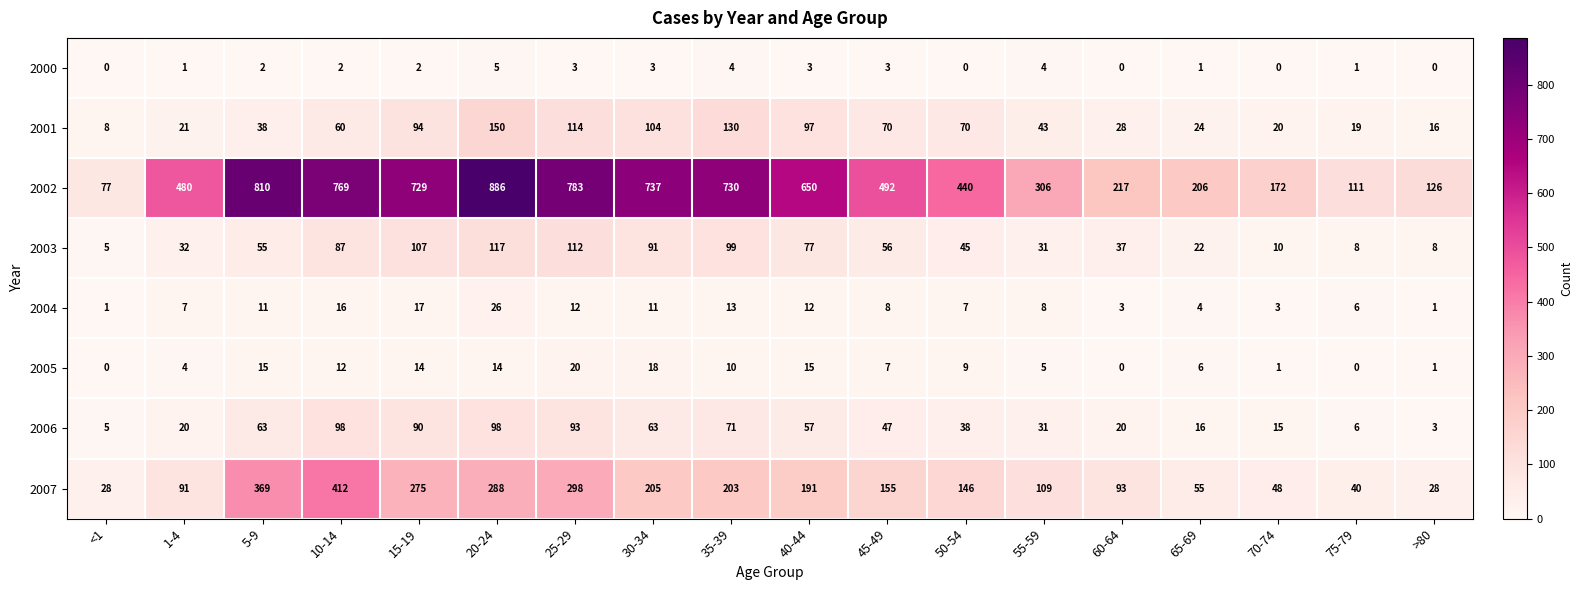

Between 5-9 and >80, which series saw the biggest shift?

2002